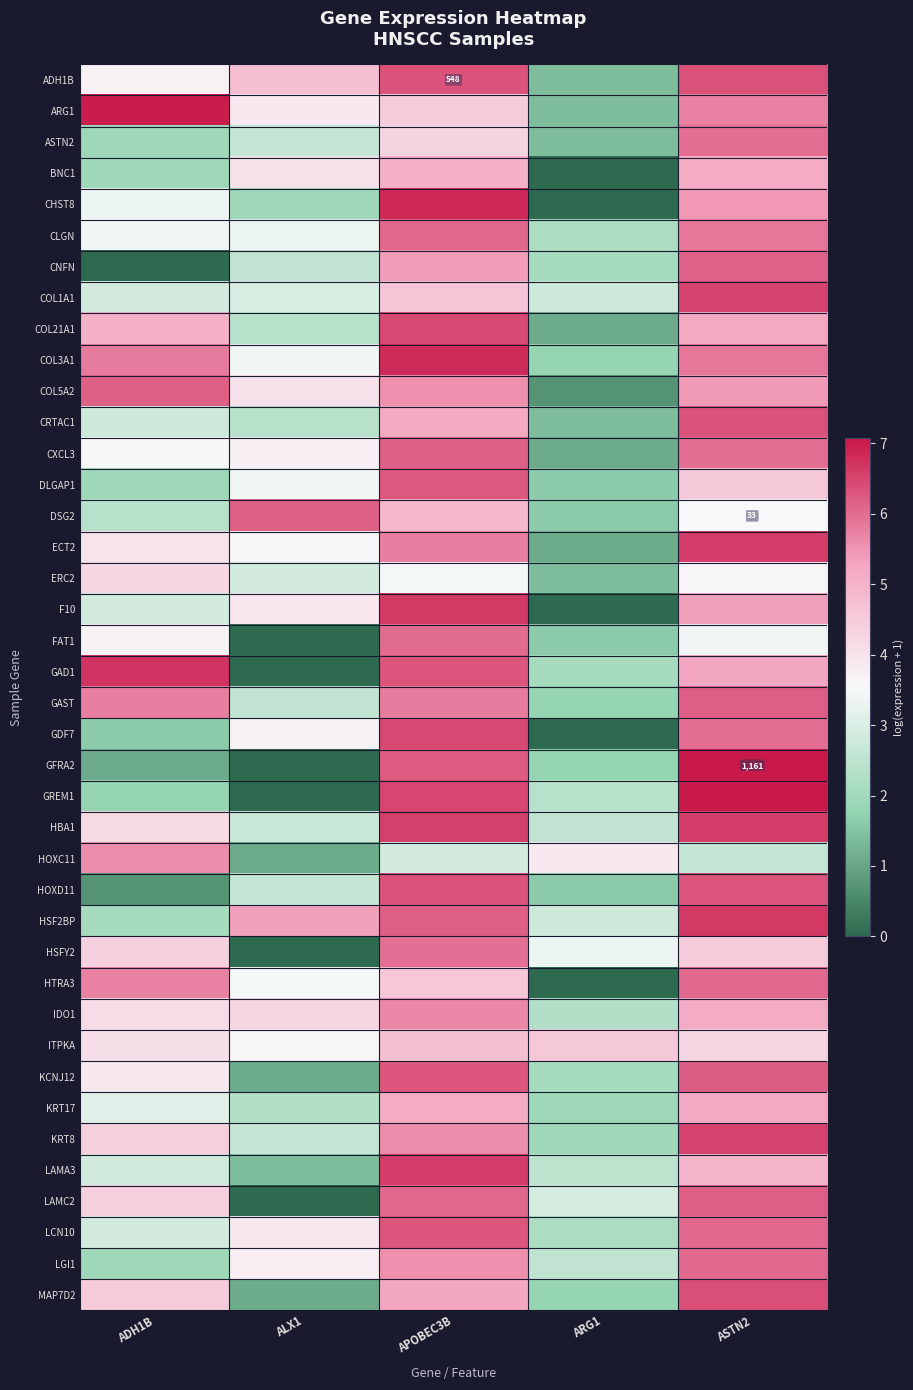

Which series changed the most between ALX1 and APOBEC3B?

GREM1